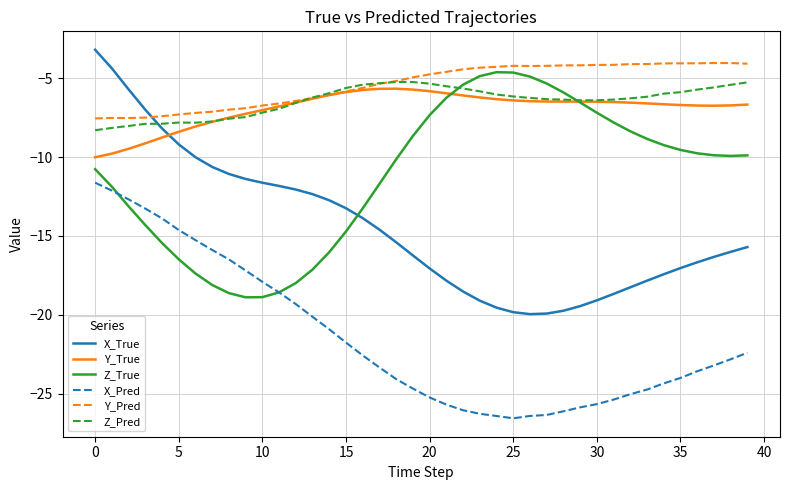

Which series has the widest spread of values?

X_True